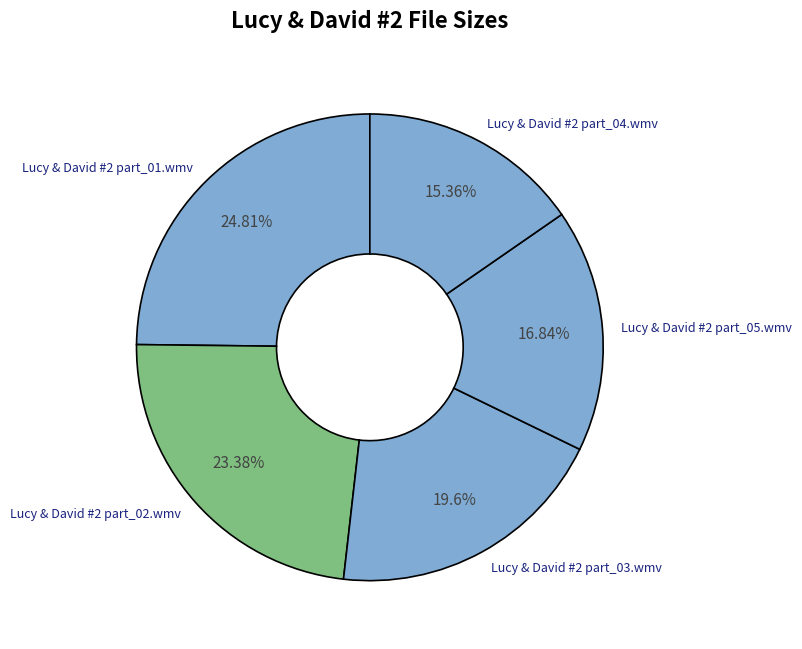

What is the largest slice in the pie chart?

Lucy & David #2 part_01.wmv